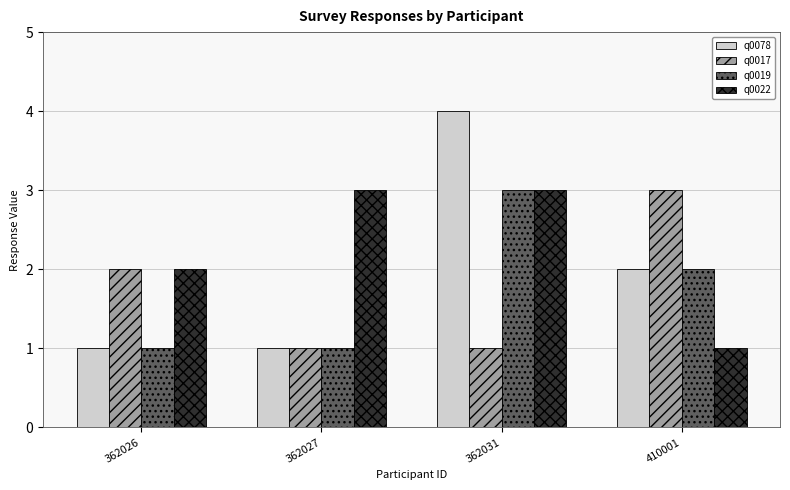

Reading left to right, transcribe all the data shown in this chart.

q0078: 1	1	4	2
q0017: 2	1	1	3
q0019: 1	1	3	2
q0022: 2	3	3	1